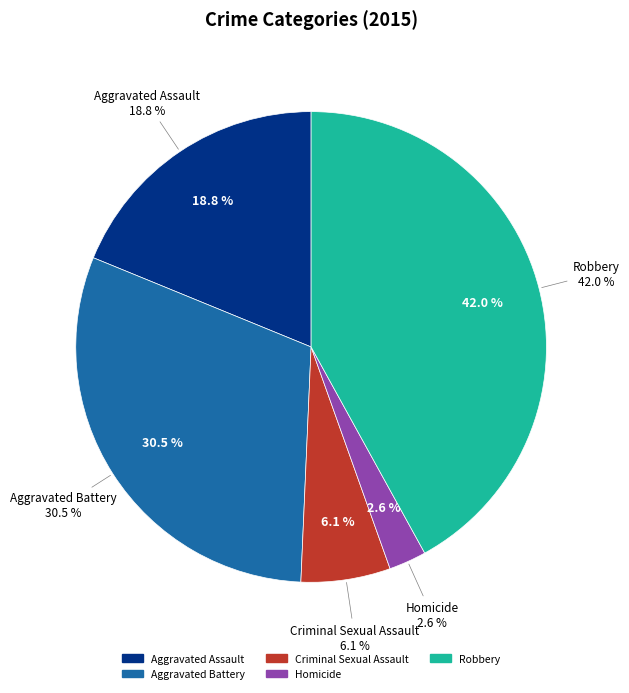

To the nearest percent, what is the average slice percentage?

20%